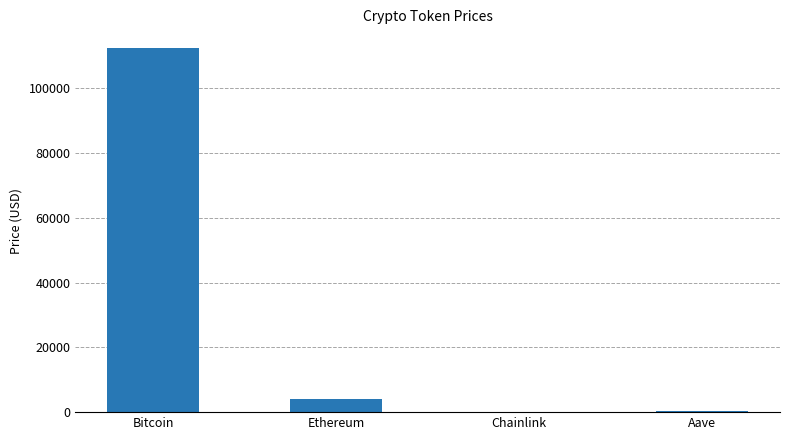

Is it true that the value at Bitcoin is 112546.0?

True